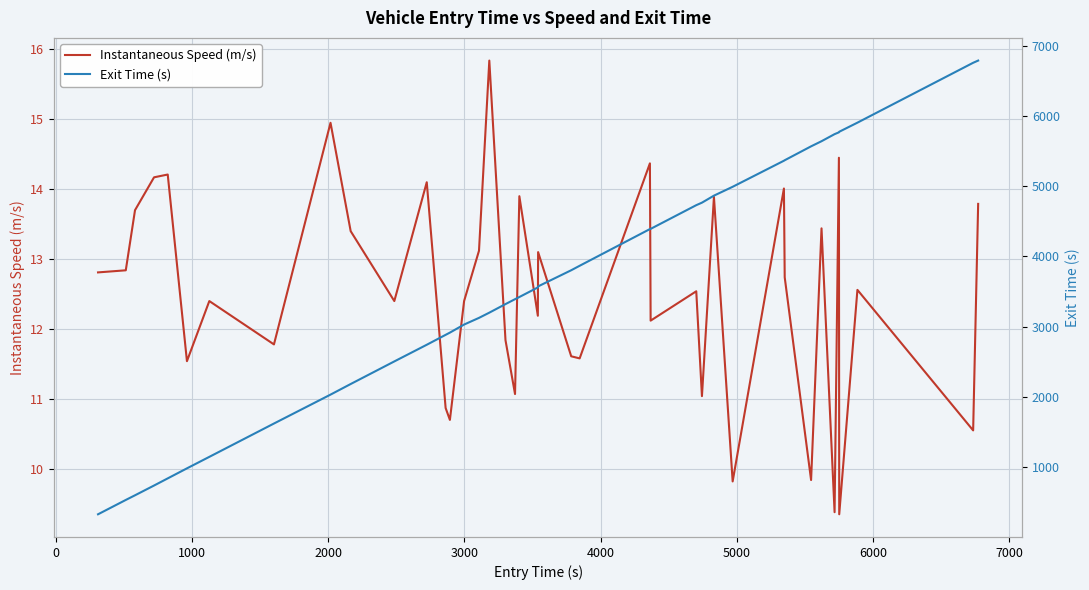

Reading right to left, extract all data points from this chart.

Instantaneous Speed (m/s): 13.8	10.6	12.6	9.3	14.4	9.4	13.4	9.8	12.7	14.0	9.8	13.9	11.0	12.5	12.1	14.4	11.6	11.6	13.1	12.2	13.9	11.1	11.8	15.8	13.1	12.4	10.7	10.9	14.1	12.4	13.4	14.9	11.8	12.4	11.5	14.2	14.2	13.7	12.8	12.8
Exit Time (s): 6788.2	6756.8	5904.1	5774.6	5766.4	5740.6	5639.9	5567.1	5369.0	5362.0	4990.9	4864.9	4764.9	4729.2	4391.6	4388.8	3866.2	3802.6	3572.9	3557.7	3421.4	3390.5	3320.7	3198.6	3124.4	3029.3	2914.5	2882.8	2741.6	2504.3	2182.5	2031.7	1619.9	1145.3	981.6	838.8	737.0	598.1	531.6	327.5